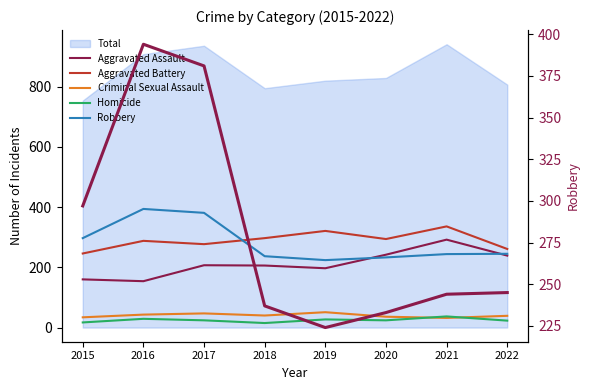

Which category has the lowest value across all series?

2018